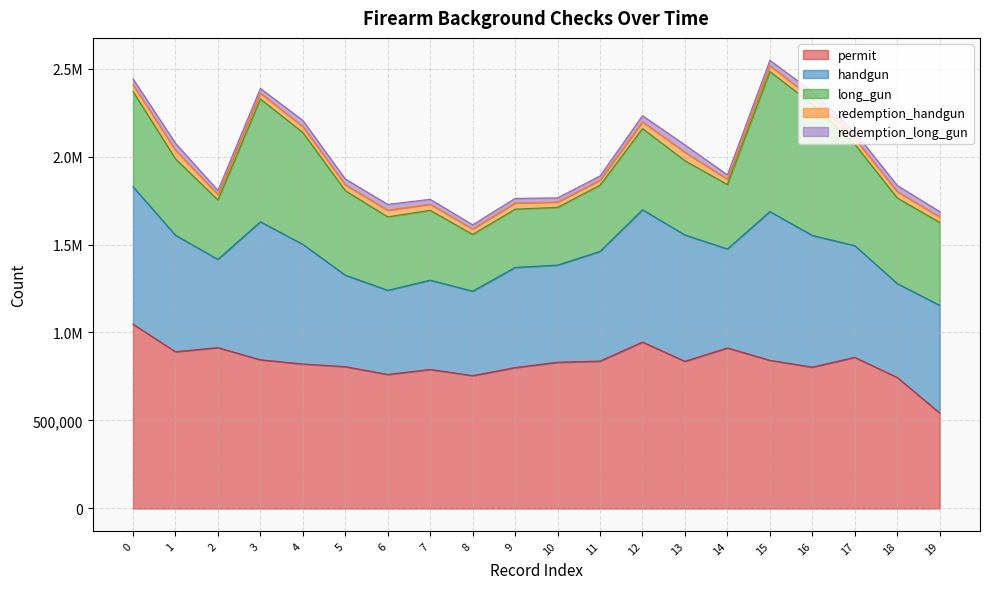

True or false: redemption_long_gun has more than 2 points higher than both neighbors.

True